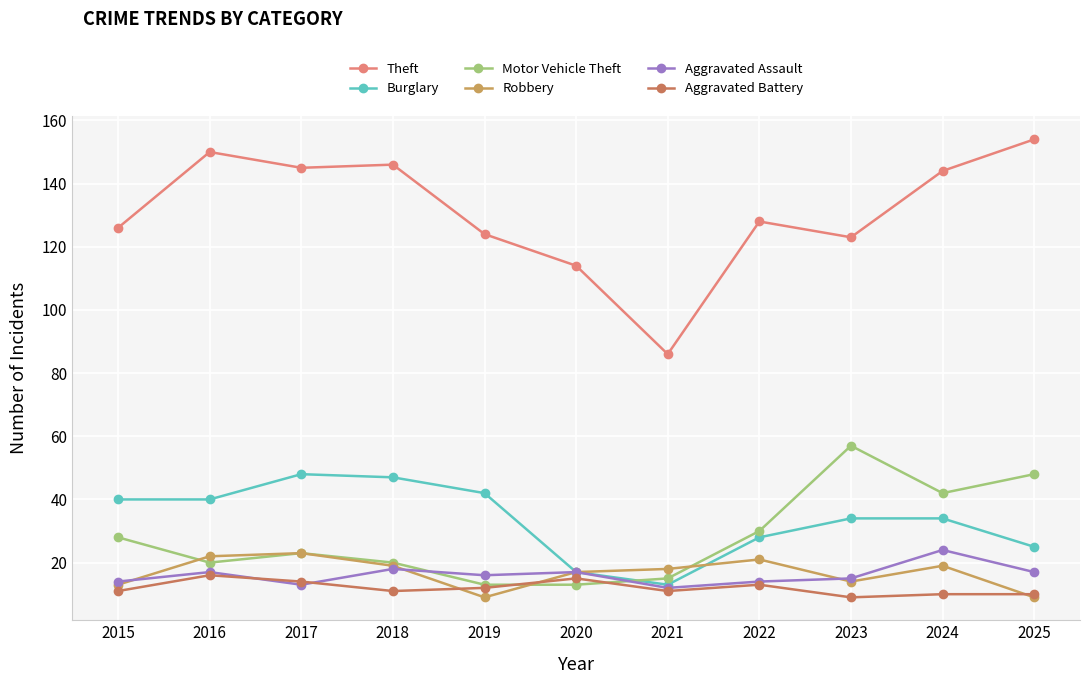

Which series ends up on top after the final intersection of Burglary and Motor Vehicle Theft?

Motor Vehicle Theft